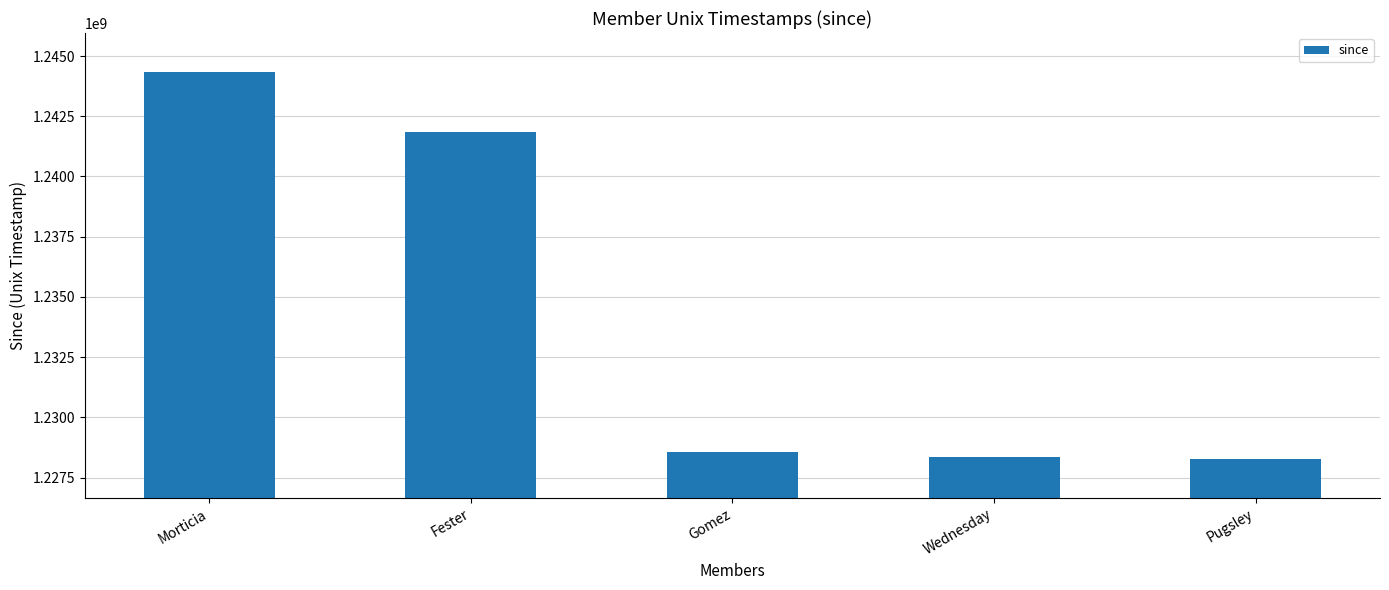

The value at Pugsley is 1228260225. True or false?

True